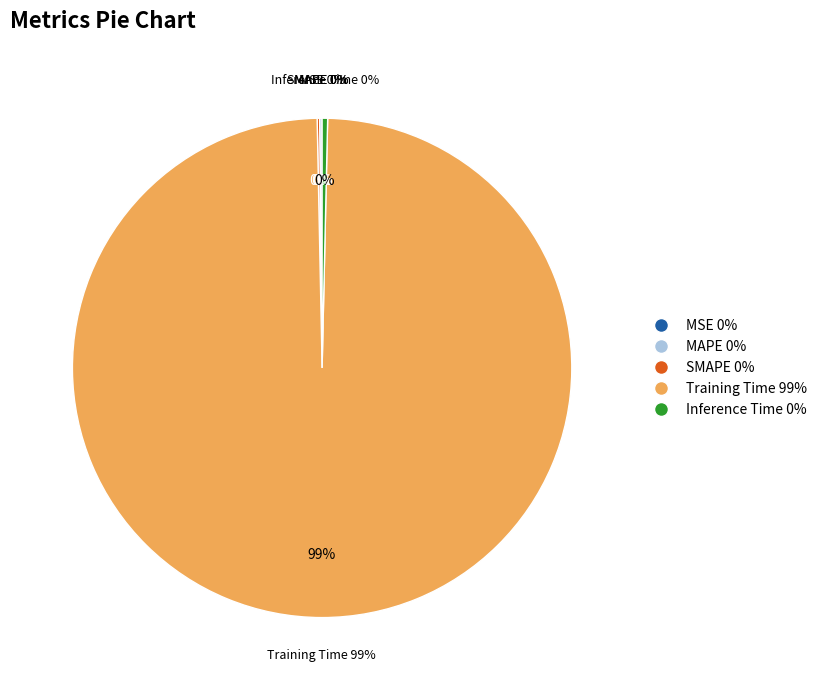

What is the largest slice in the pie chart?

Training Time